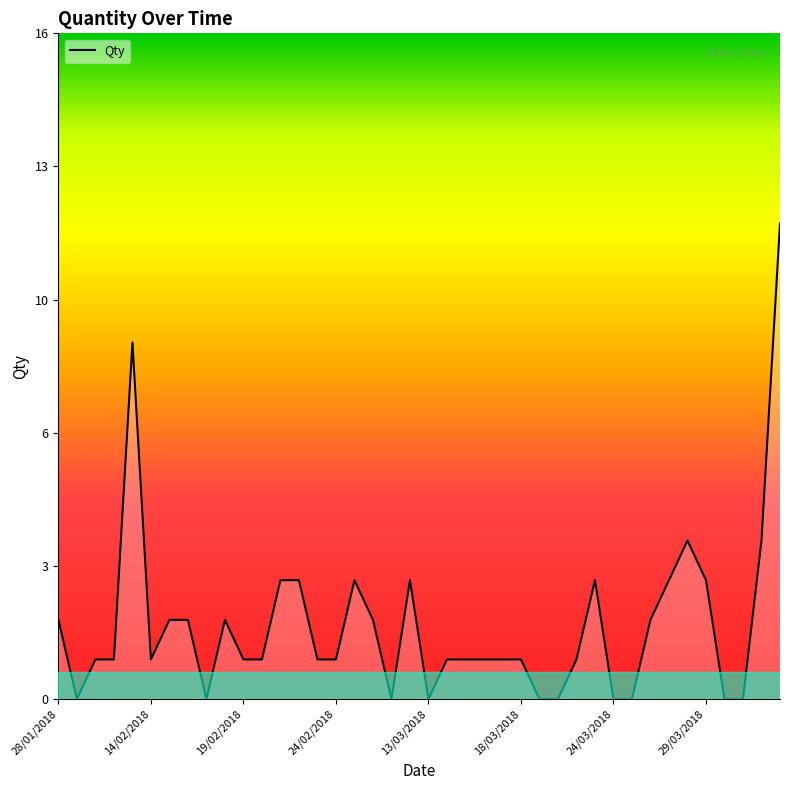

Does the chart display data point markers on the line(s)?

No